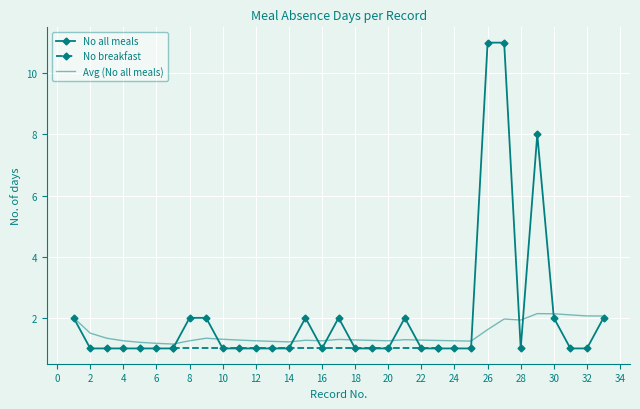

How many interior local peaks (higher than both neighbors) does the data have?

4